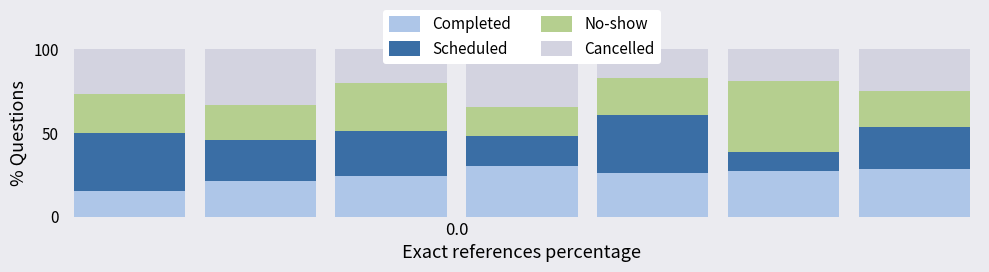

At 6, list the series in order from largest to smallest.

Completed, Scheduled, Cancelled, No-show